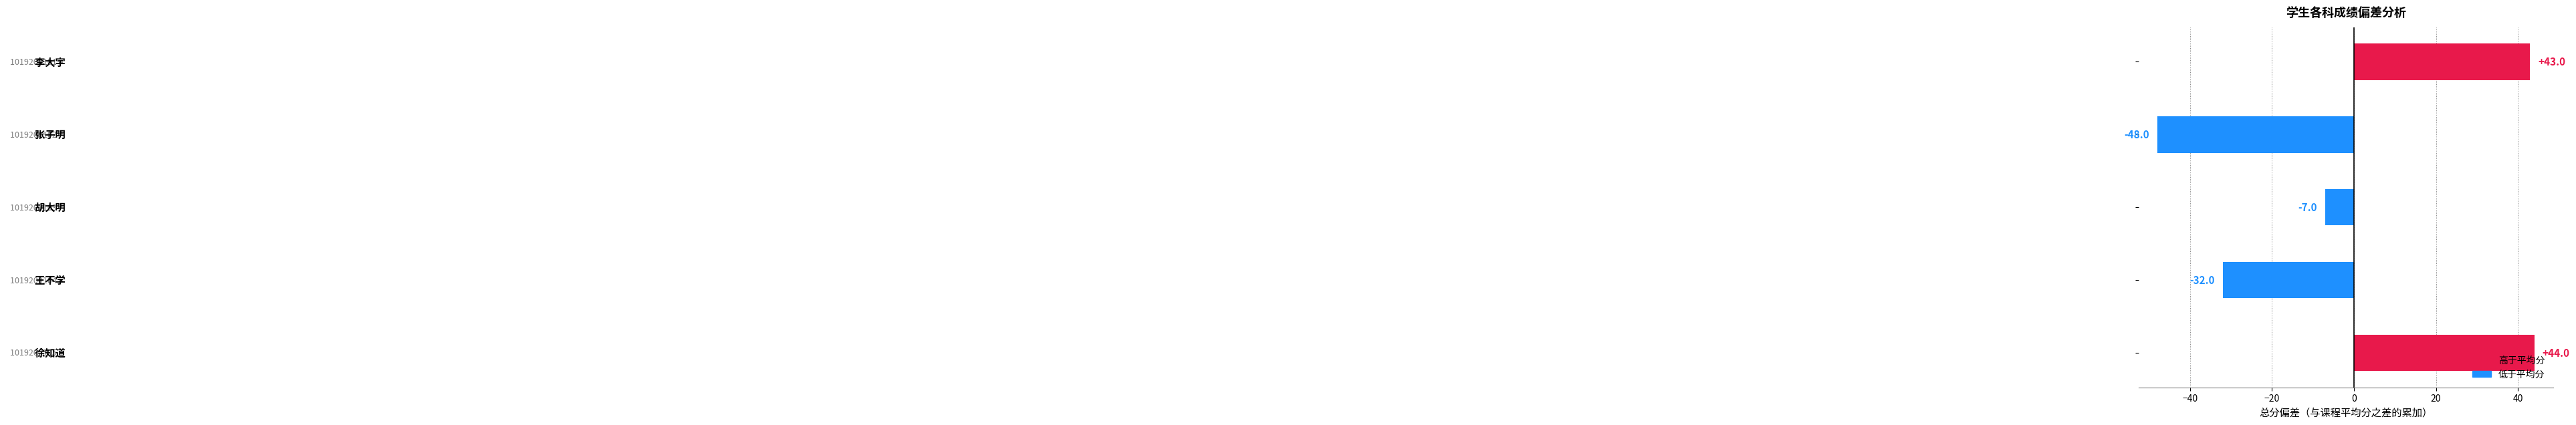

What is the value of the 2nd bar from the top?

-48